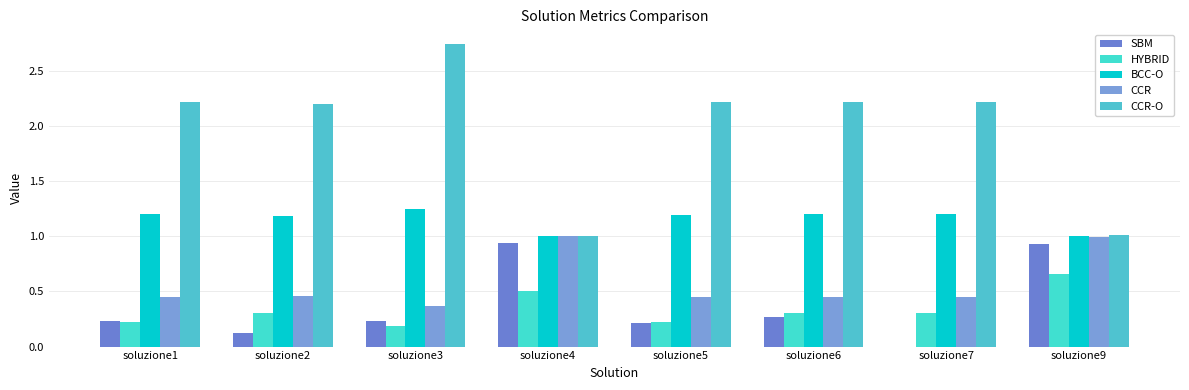

Are the bars horizontal?

No